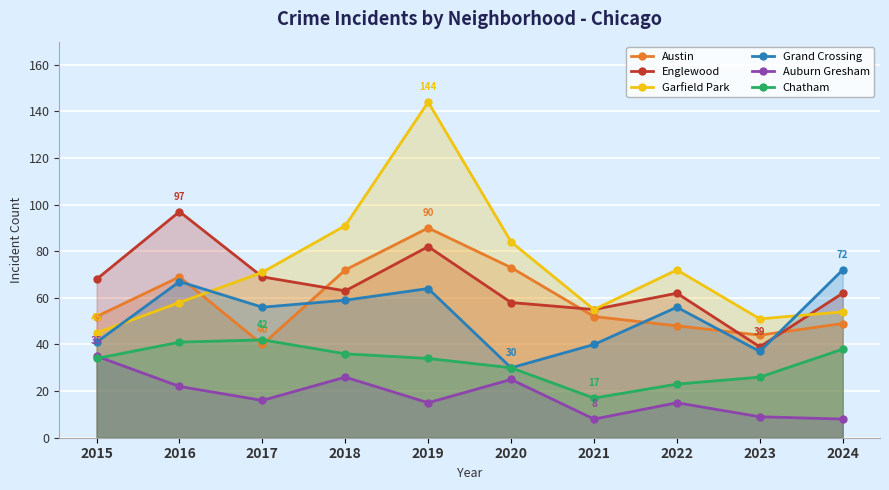

How many series are shown in this chart?

6